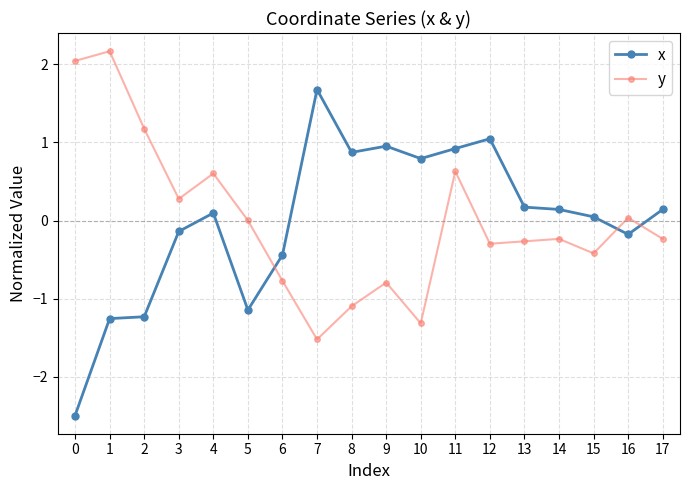

What is the total value across all series at 9?

0.2